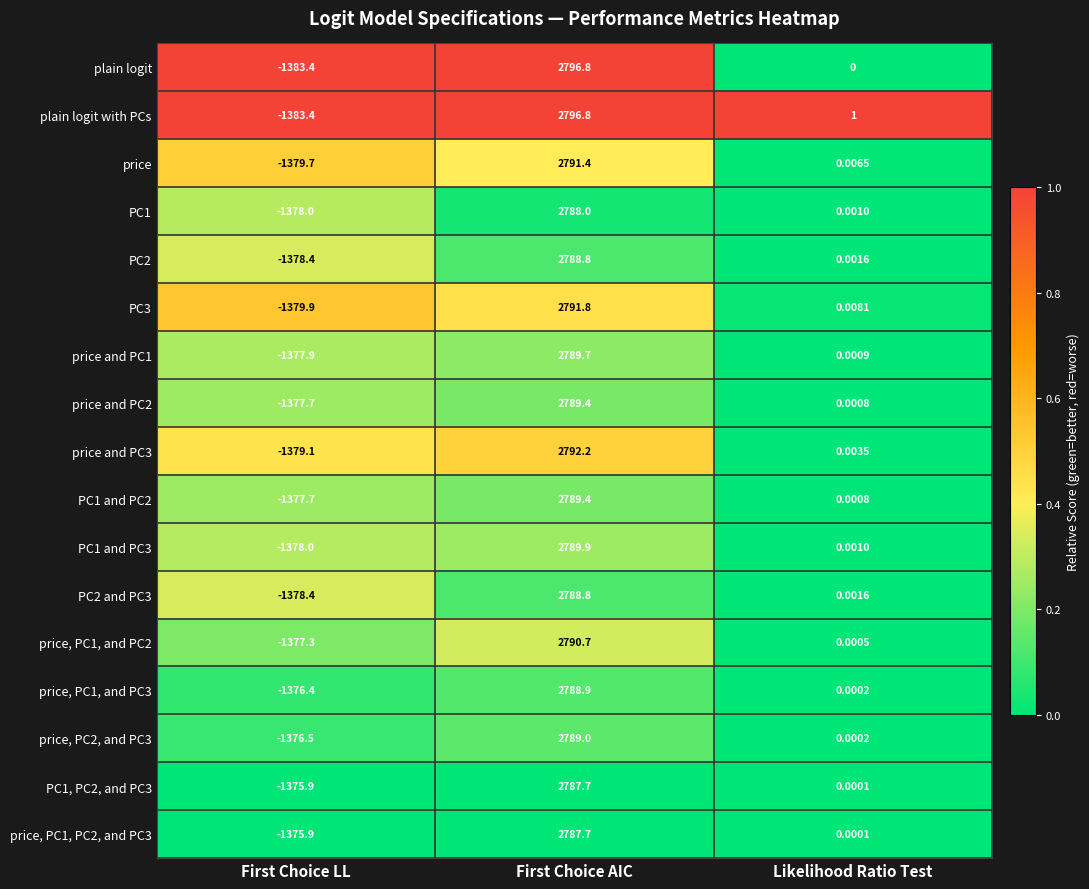

Where is plain logit with PCs nearest to the value 706?

Likelihood Ratio Test